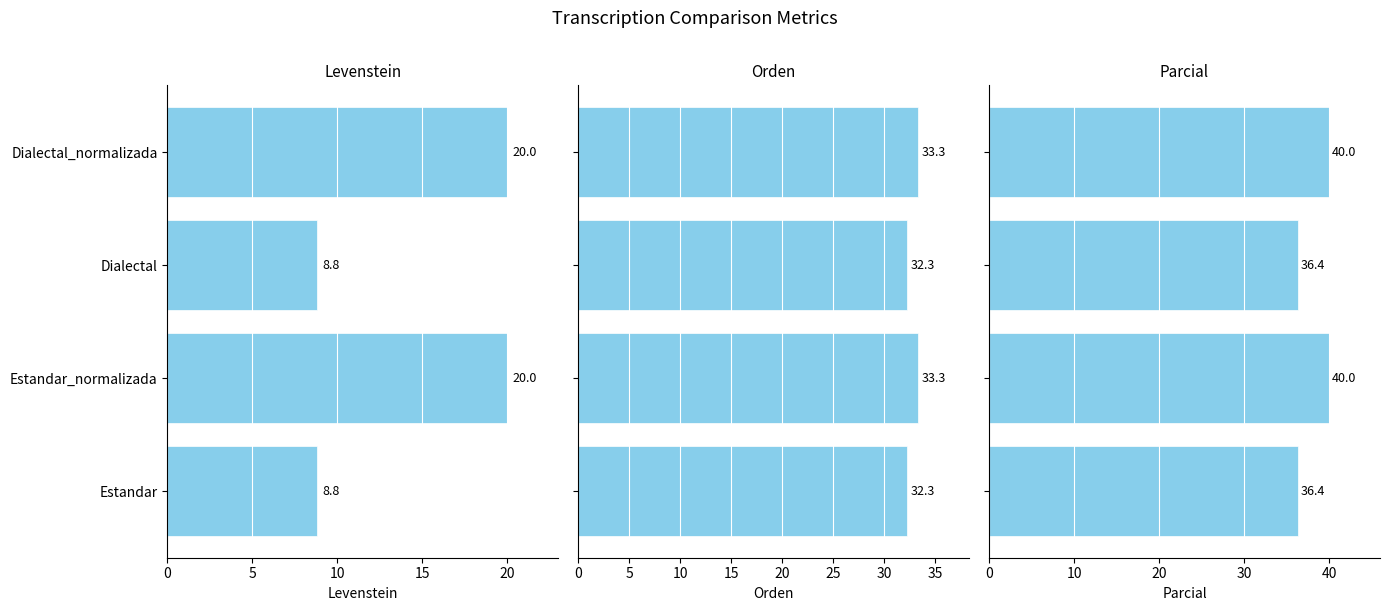

How many data points in Orden are less than 33?

2